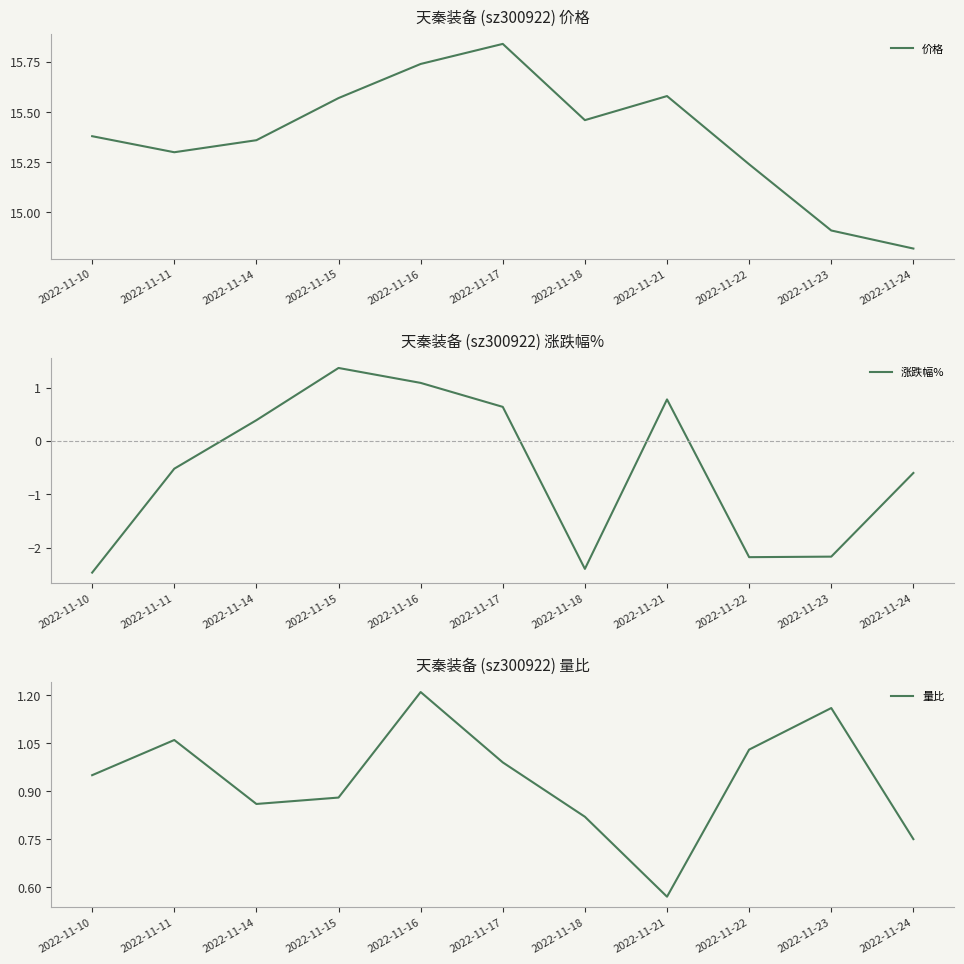

What is the value of the 价格 point at the 3rd from the left?

15.4